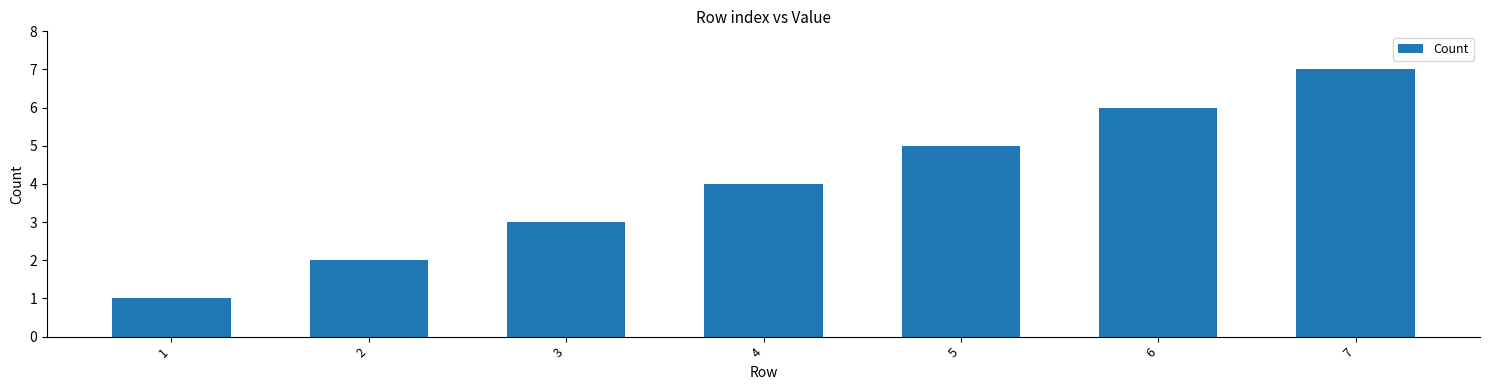

What is the change in value from 4 to 5?

+1